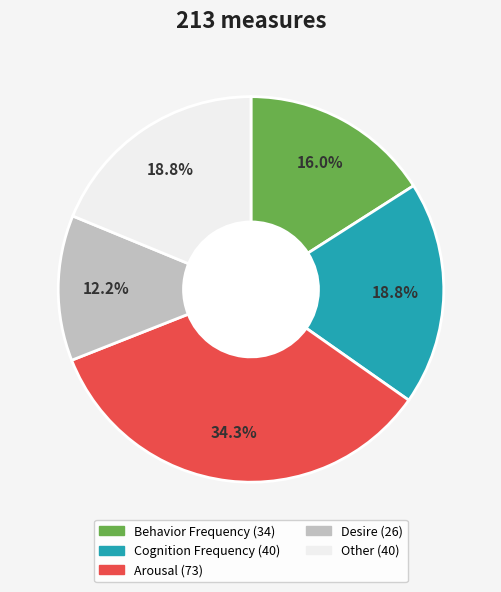

What is the ratio of the value at Arousal to the value at Desire?

2.8